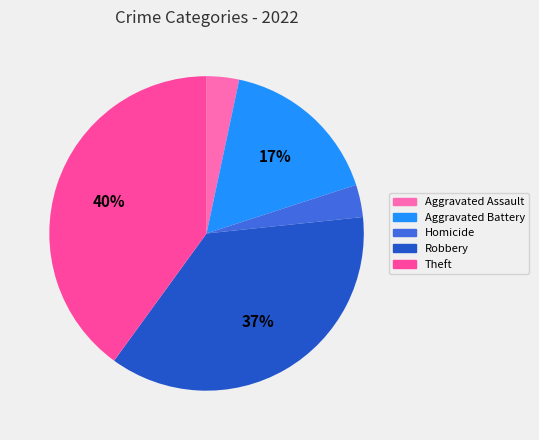

Is there a majority slice in this chart?

No